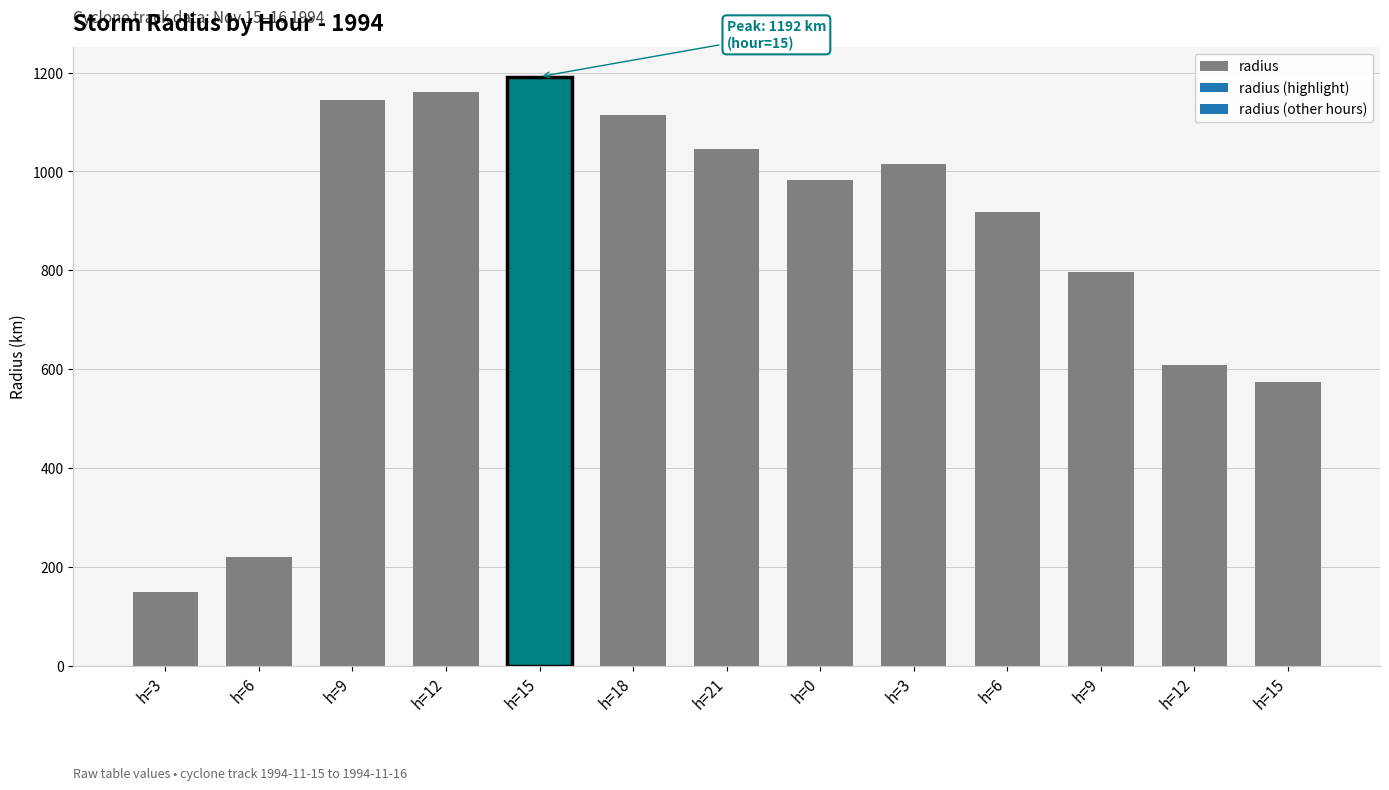

Count the number of categories in the chart.

13